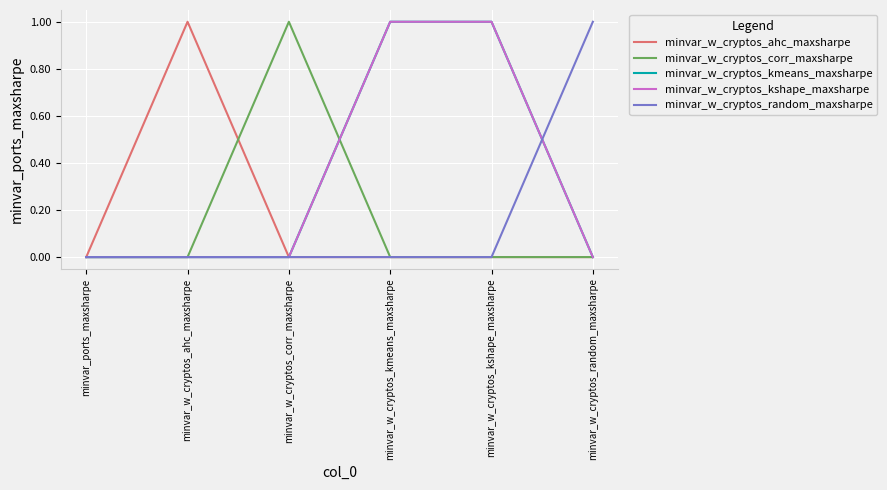

At which category is the sum across all series the highest?

minvar_w_cryptos_kmeans_maxsharpe